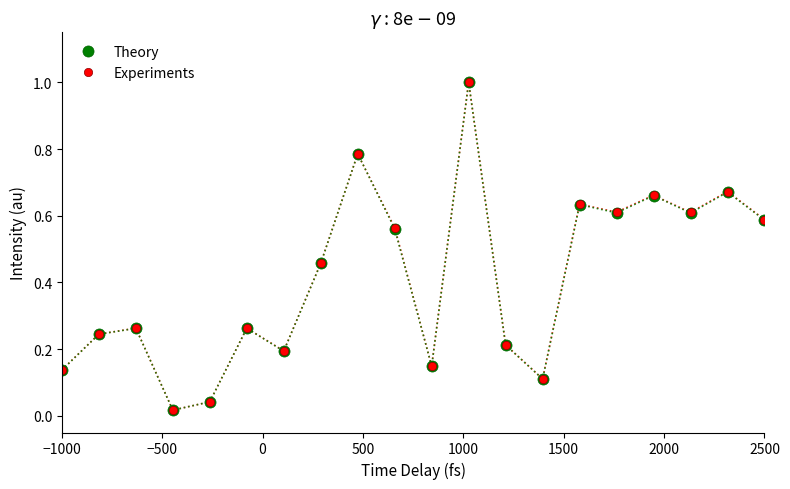

What is the greatest value displayed?

1.0